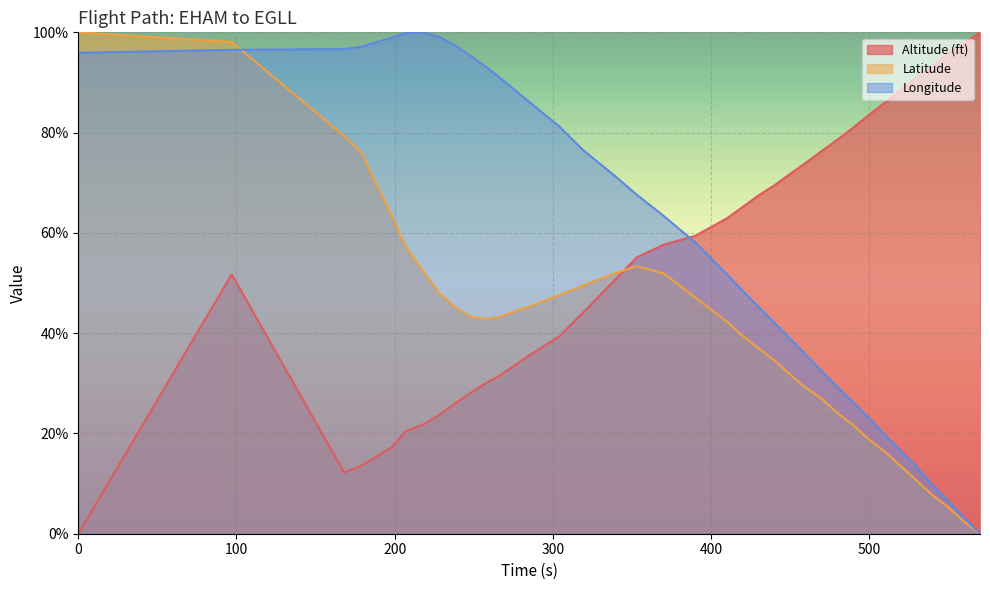

Between 97 and 480, which series saw the biggest shift?

Latitude